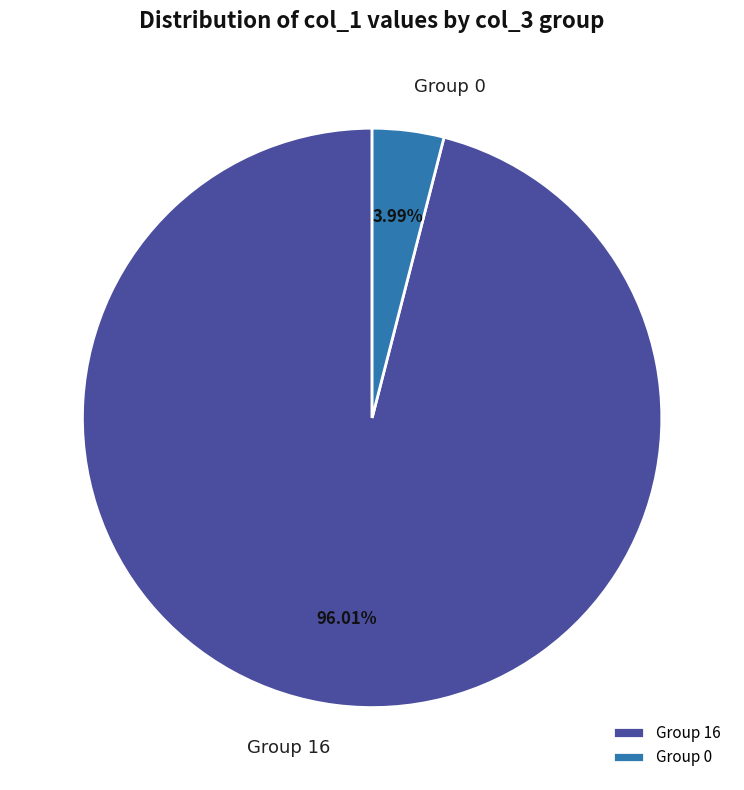

What is the majority slice?

Group 16